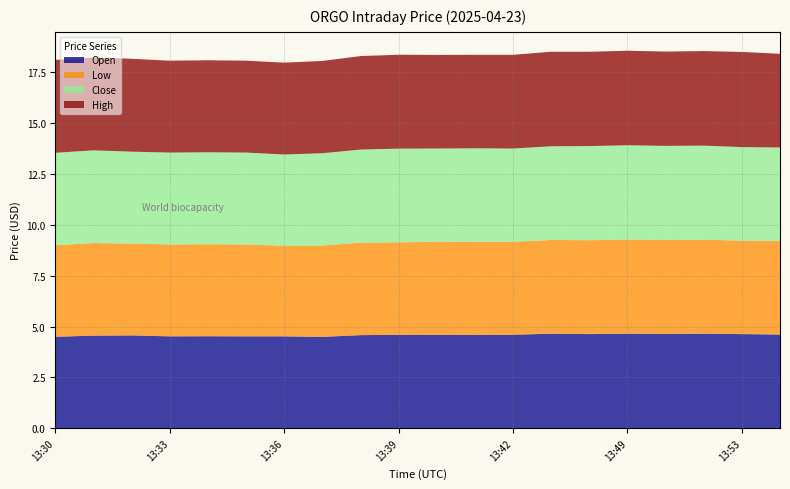

Reading left to right, extract all data points from this chart.

High: 4.6	4.6	4.6	4.5	4.5	4.5	4.5	4.5	4.6	4.6	4.6	4.6	4.6	4.7	4.6	4.7	4.6	4.7	4.7	4.6
Close: 4.6	4.6	4.5	4.5	4.5	4.5	4.5	4.5	4.6	4.6	4.6	4.6	4.6	4.6	4.6	4.6	4.6	4.6	4.6	4.6
Low: 4.5	4.6	4.5	4.5	4.5	4.5	4.5	4.5	4.6	4.6	4.6	4.6	4.6	4.6	4.6	4.6	4.6	4.6	4.6	4.6
Open: 4.5	4.6	4.6	4.5	4.5	4.5	4.5	4.5	4.6	4.6	4.6	4.6	4.6	4.7	4.6	4.7	4.6	4.7	4.6	4.6